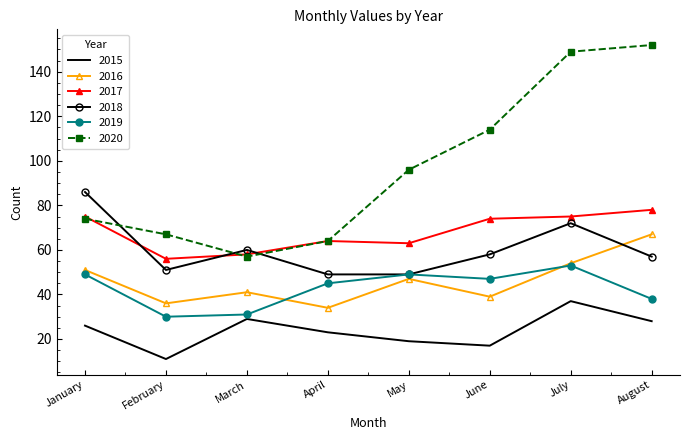

What is the spread (max minus min) of values at July?

112